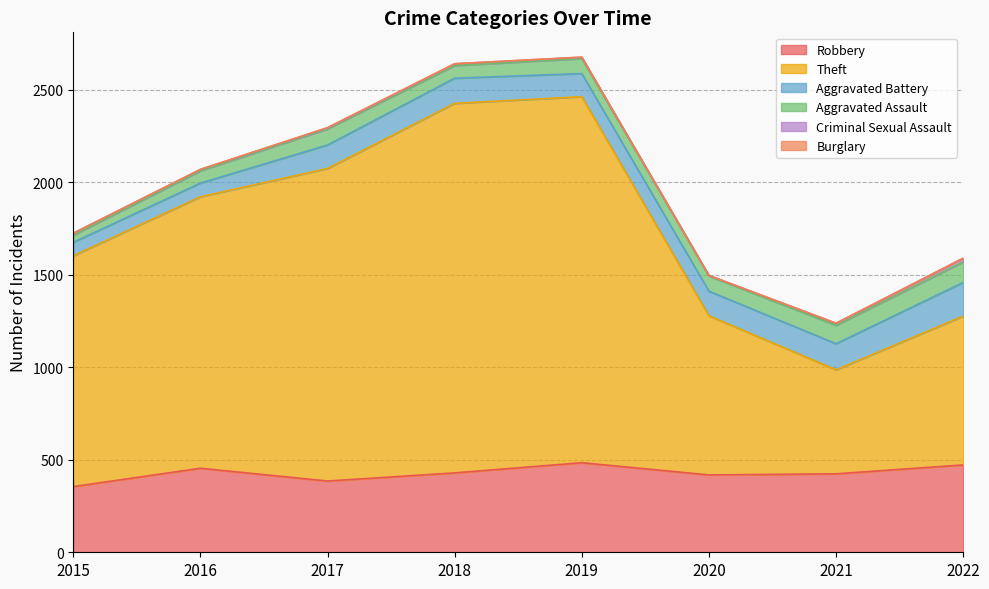

How many lines are shown in the chart?

6